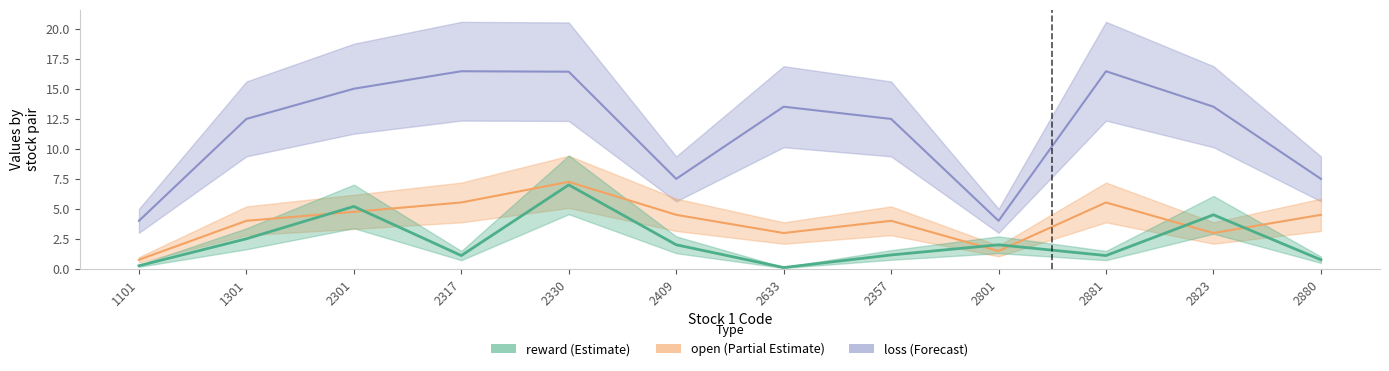

Rank the series at 2881 from lowest to highest value.

reward, open, loss